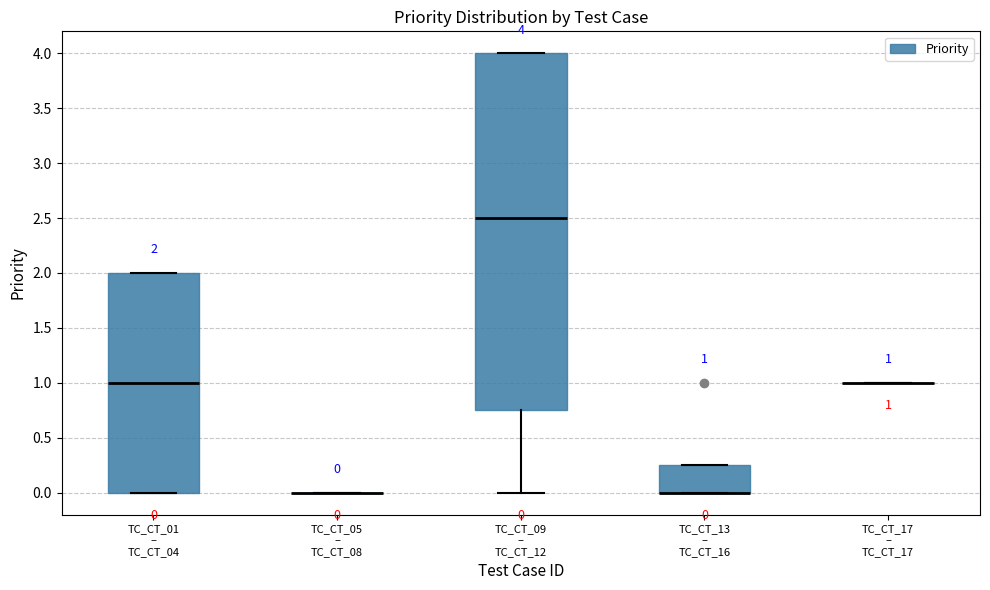

Which box is the tallest, from its lower edge to its upper edge?

TC_CT_09 – TC_CT_12